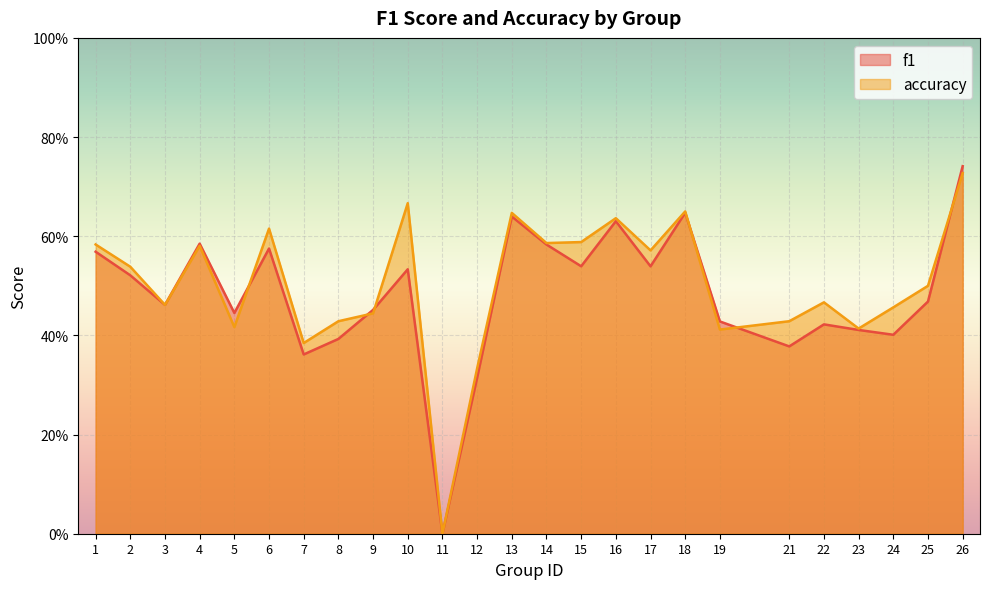

How many series are shown in this chart?

2